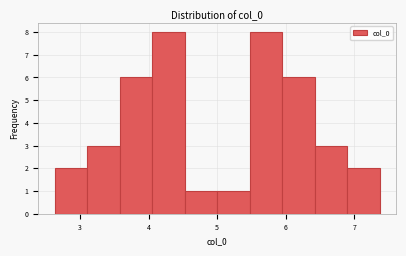

How tall is the bar that spans 2.6 to 3.1 on the x-axis? Neither the bar edges nor the heights are printed on the chart, so give them approximately, as read against the axes.

2